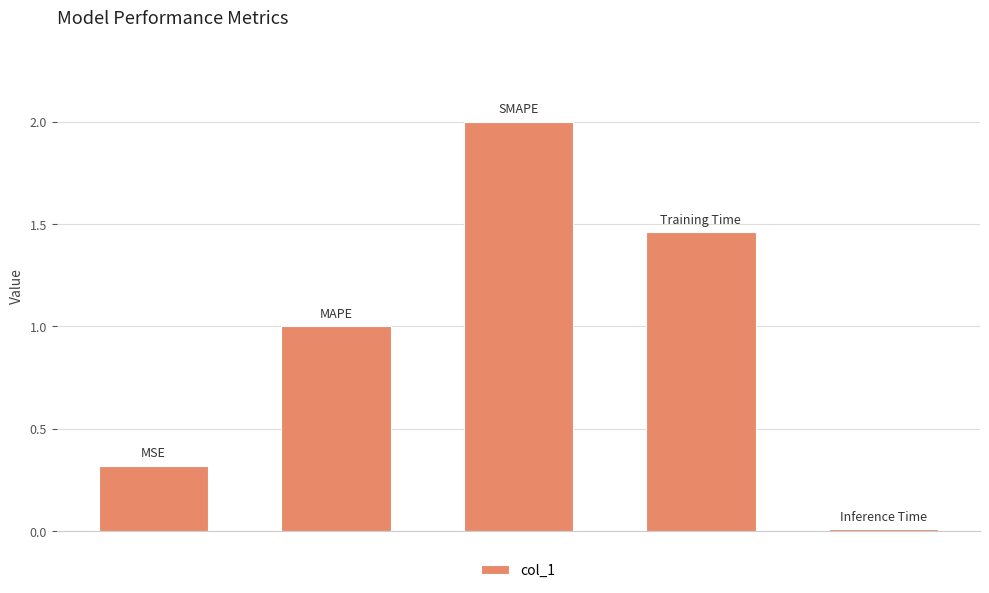

Are the bars horizontal?

No